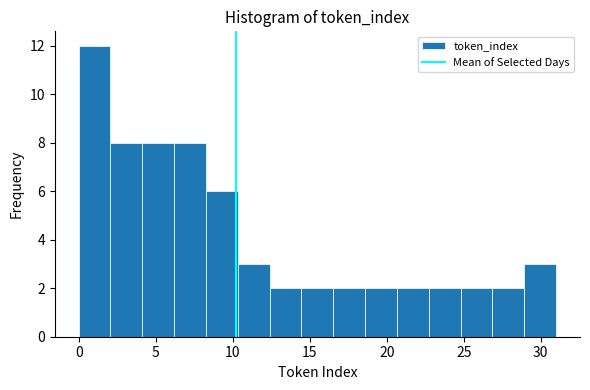

Over which range of the x-axis is the bar tallest?

0.0 to 2.0